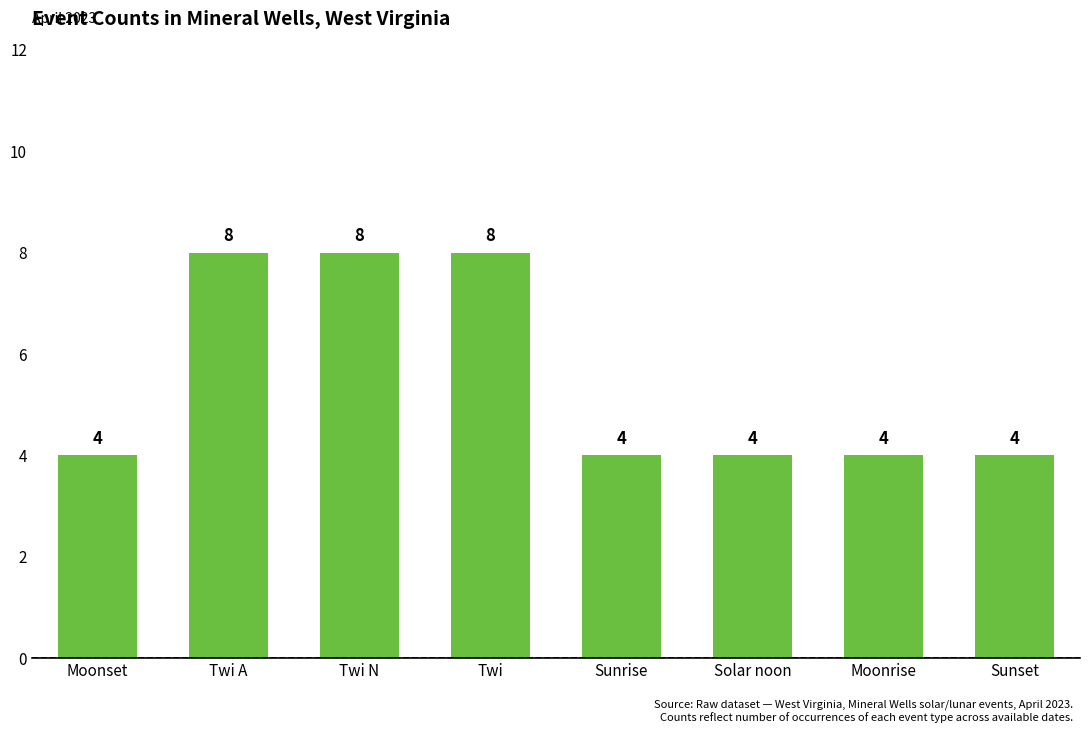

What is the difference between the maximum and minimum values?

4